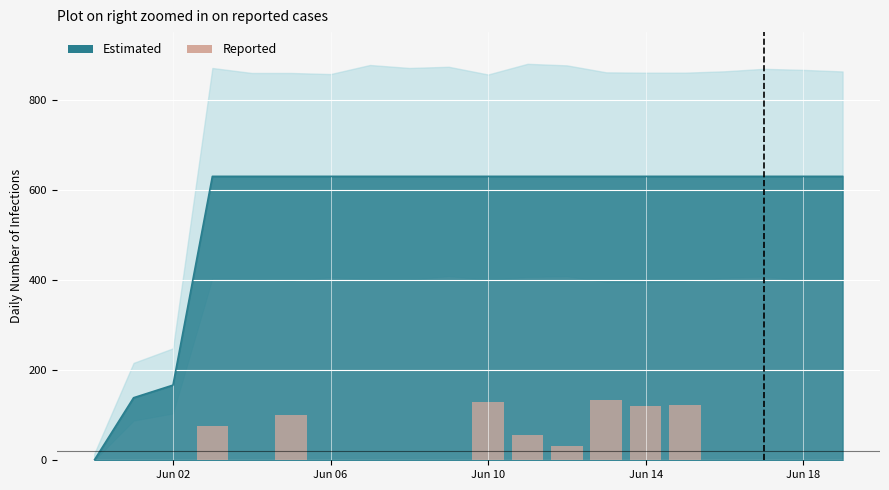

How many data points does each series have?

20